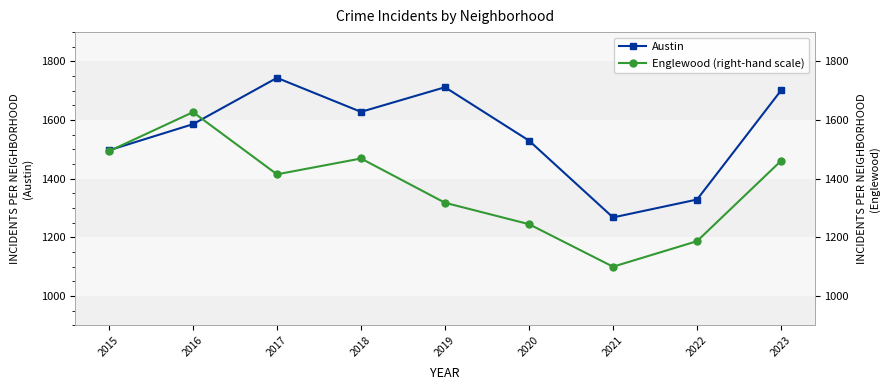

What is the difference between the Austin values at 2021 and 2017?

476